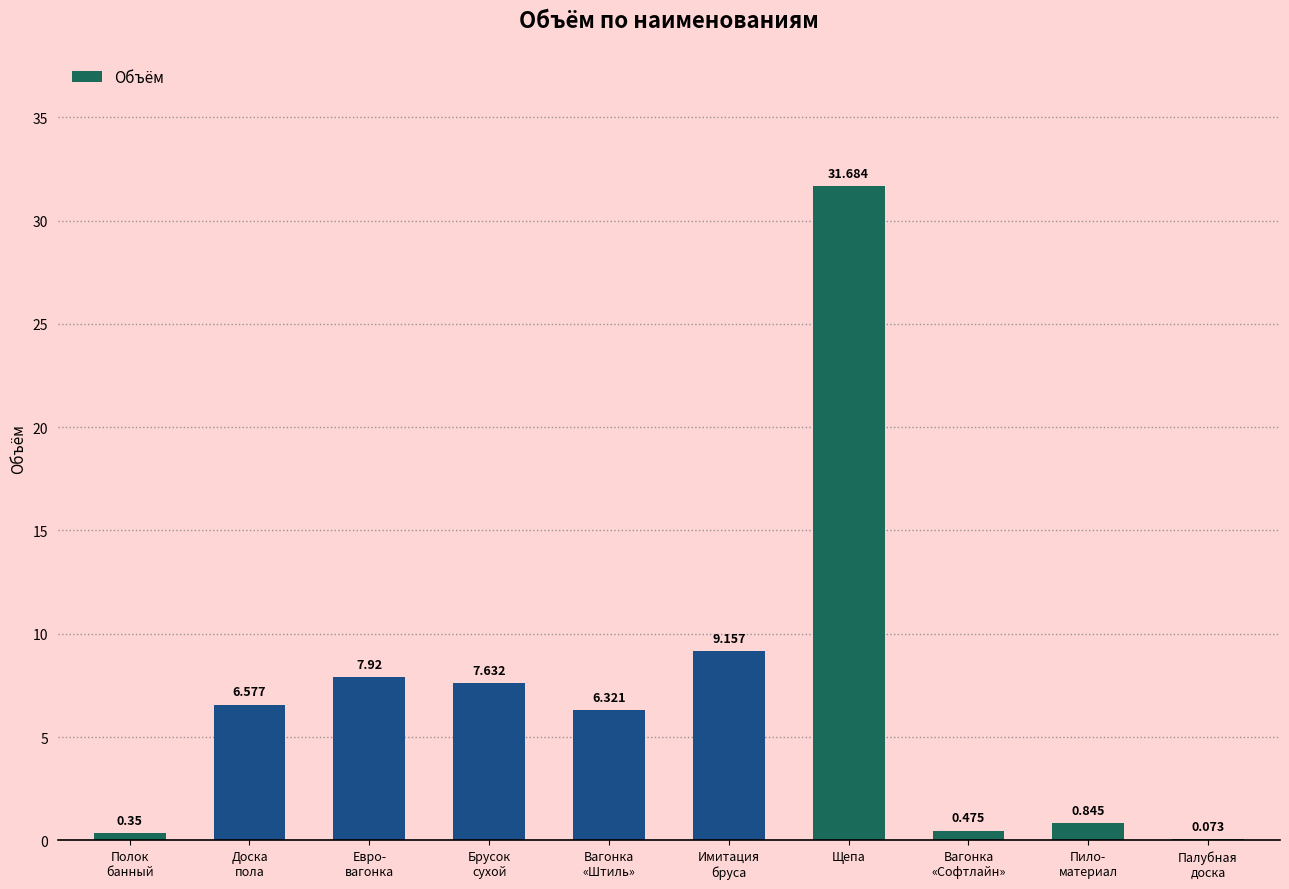

What is the sum of all values?

71.0